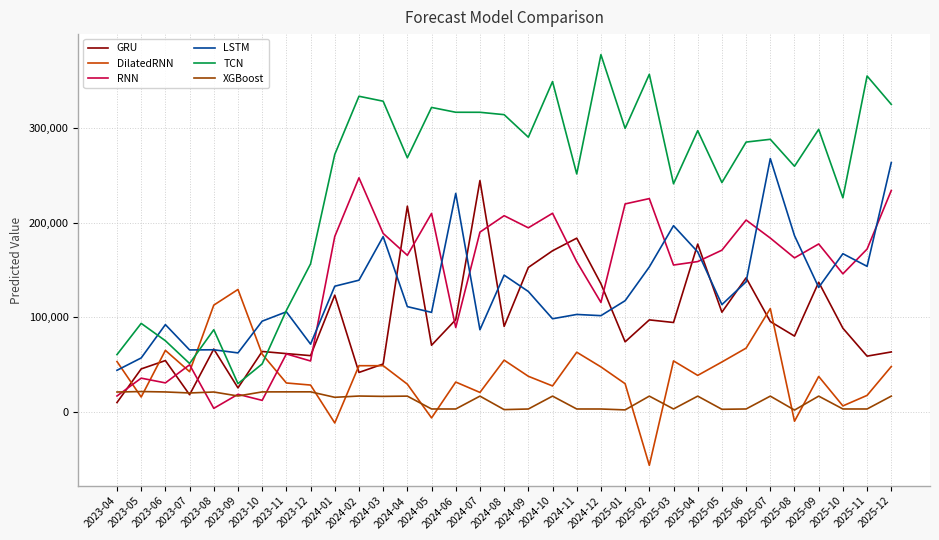

How many lines are shown in the chart?

6